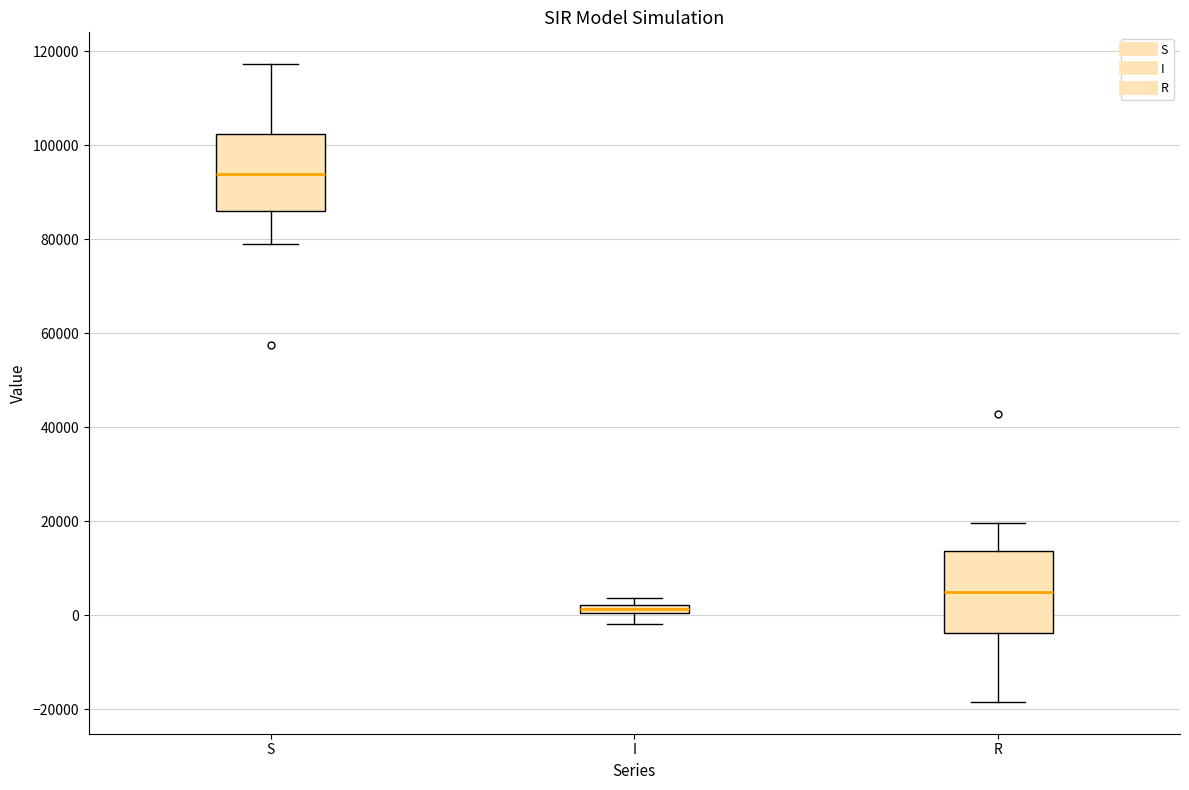

Which box has the lowest median line?

I